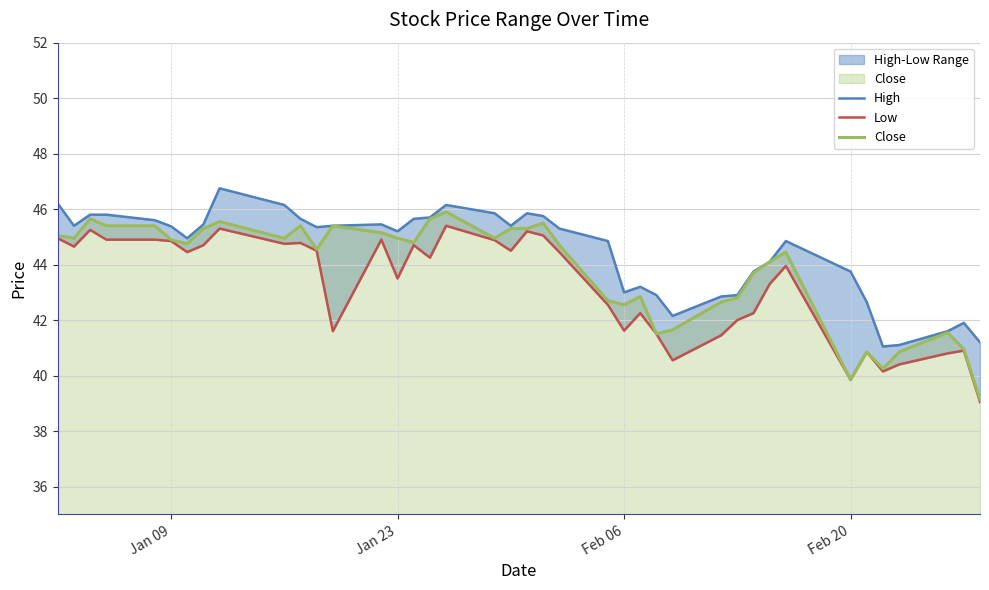

How many interior local valleys does the High series have?

8